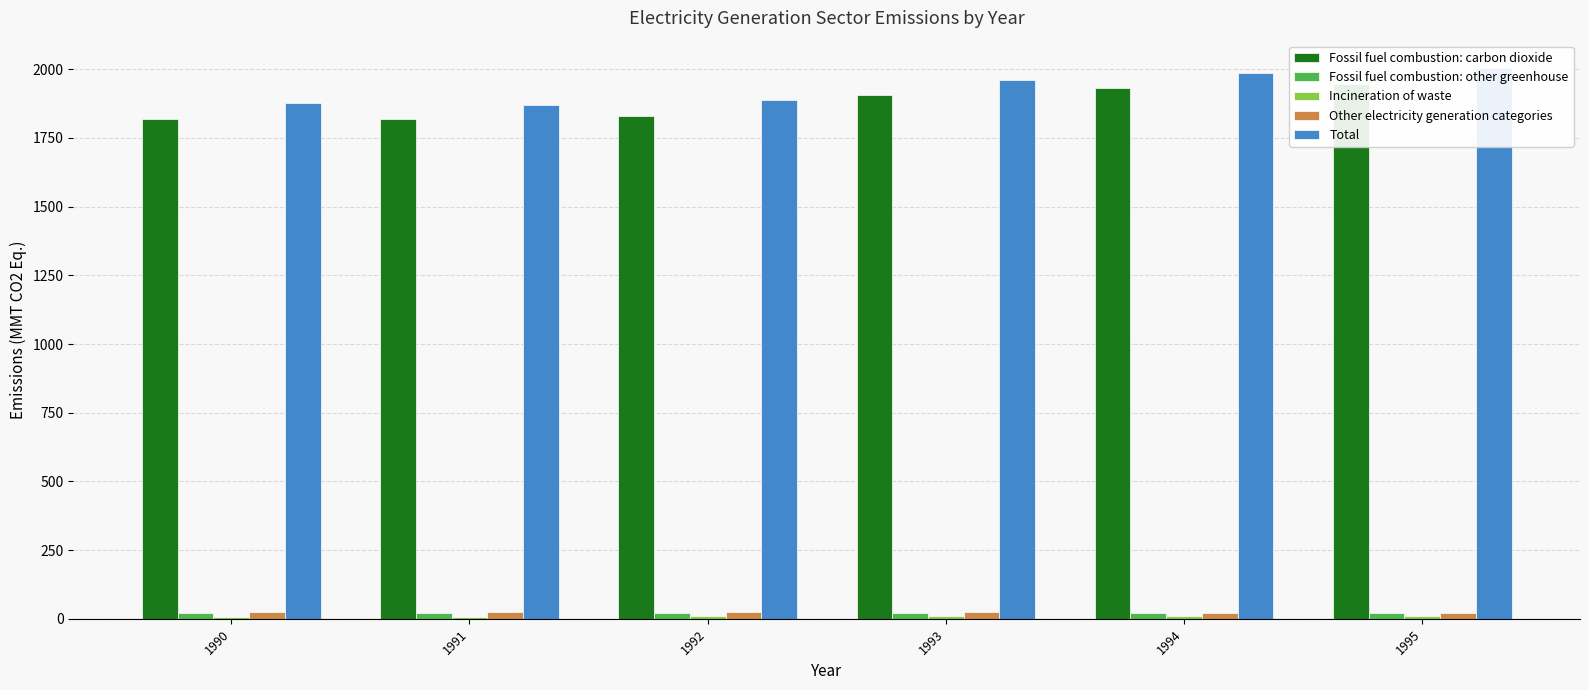

List the labels in order of Fossil fuel combustion: carbon dioxide value, smallest first.

1991, 1990, 1992, 1993, 1994, 1995